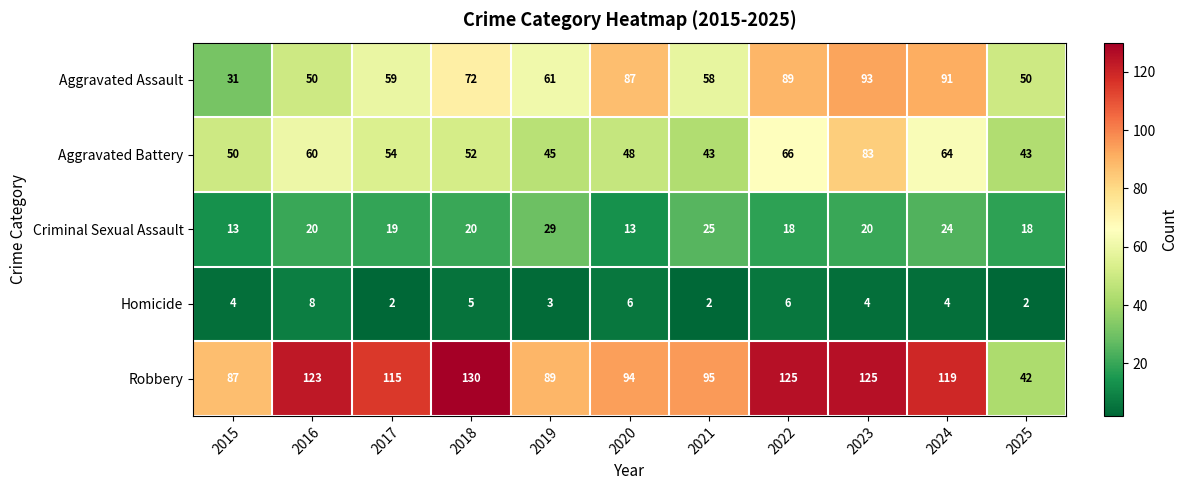

True or false: Aggravated Battery has a value of 33 at 2024.

False